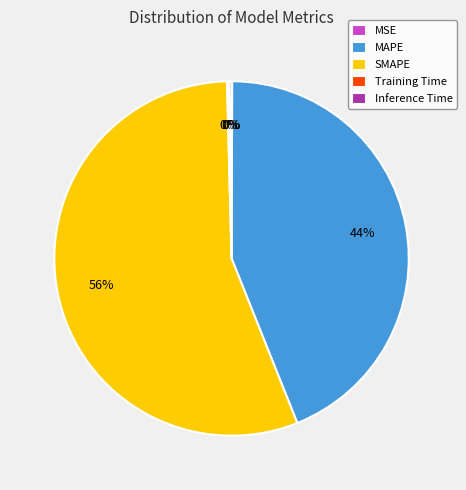

Is it true that MAPE is 44% of the pie?

True